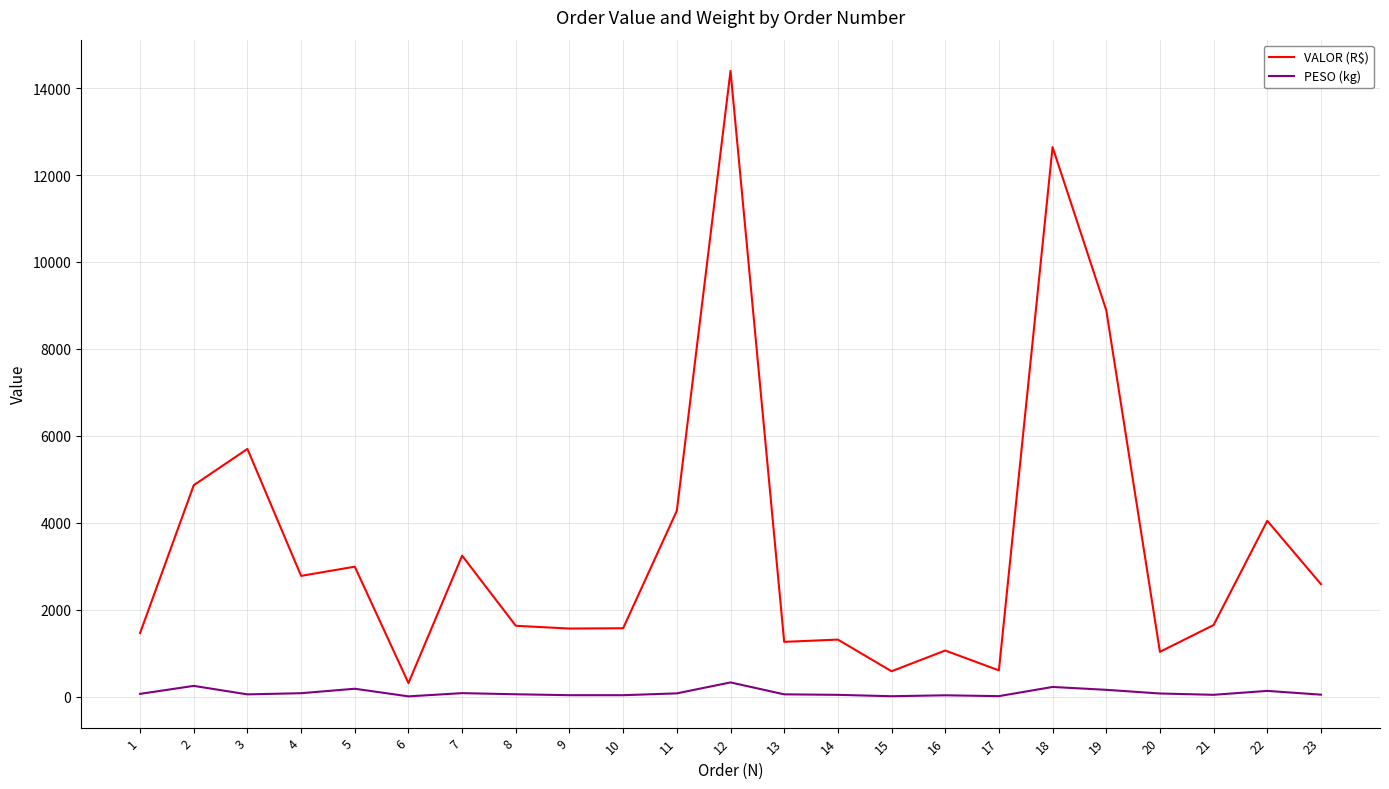

Which series changed the most between 7 and 13?

VALOR (R$)